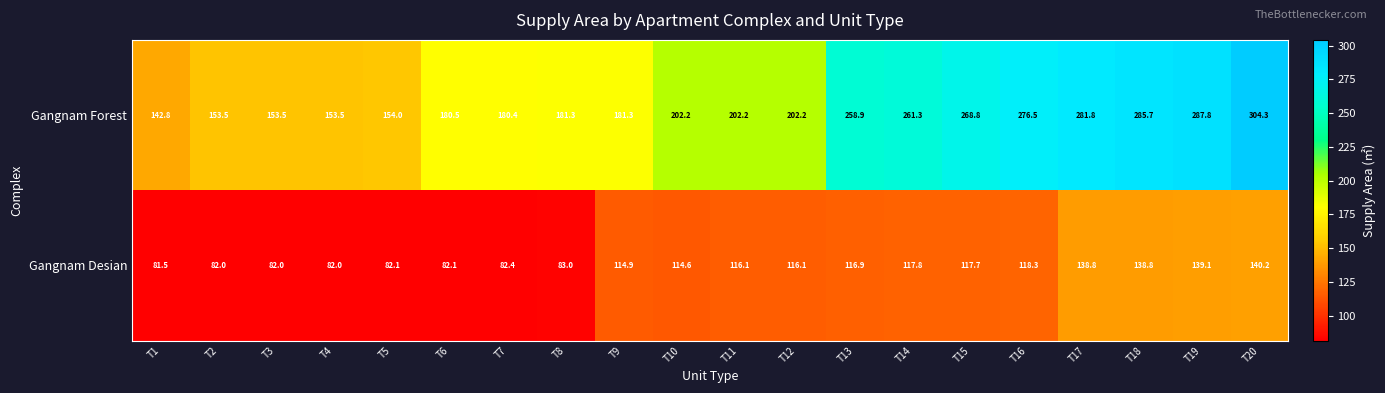

List the series in order of their overall mean, highest first.

Gangnam Forest, Gangnam Desian